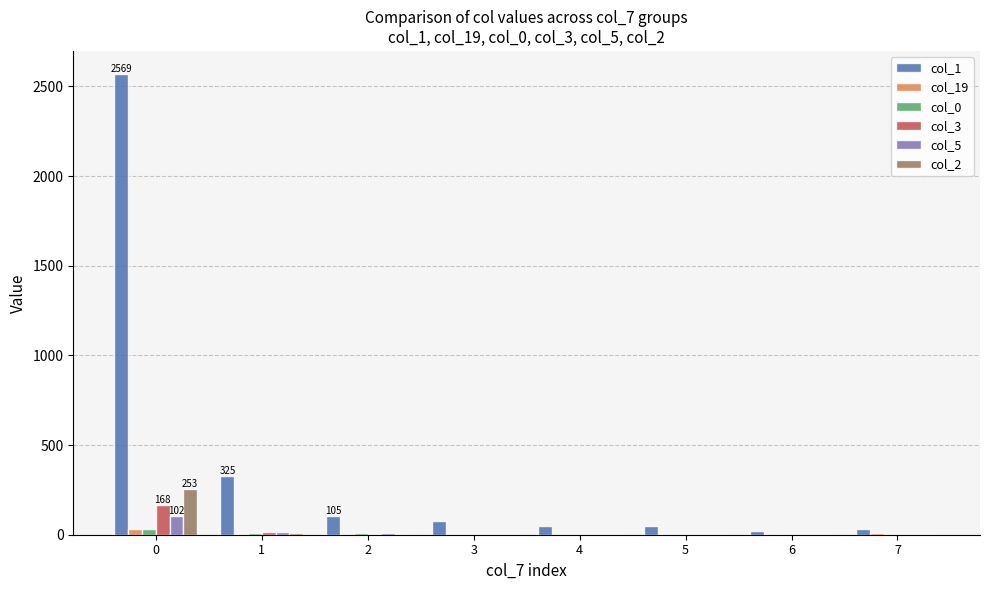

What is the sum of all col_5 values?

136